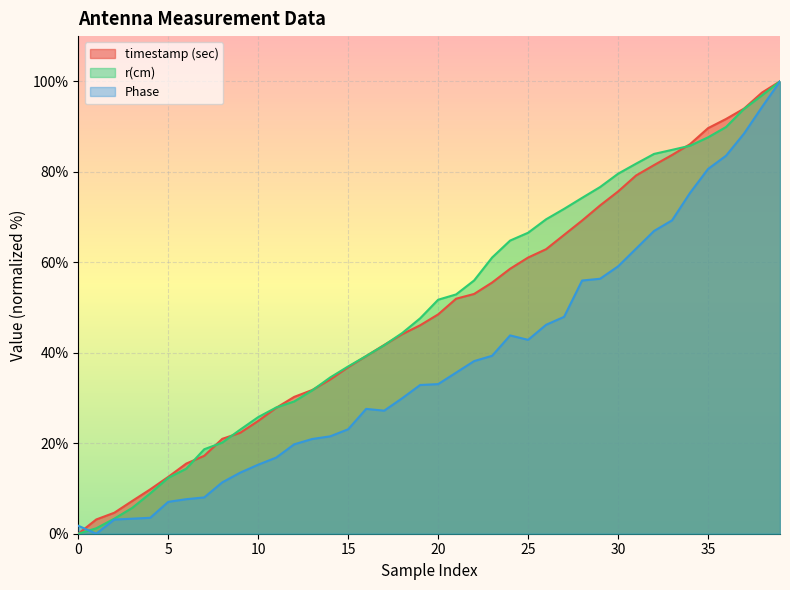

How many times do Phase and timestamp (sec) cross each other?

1